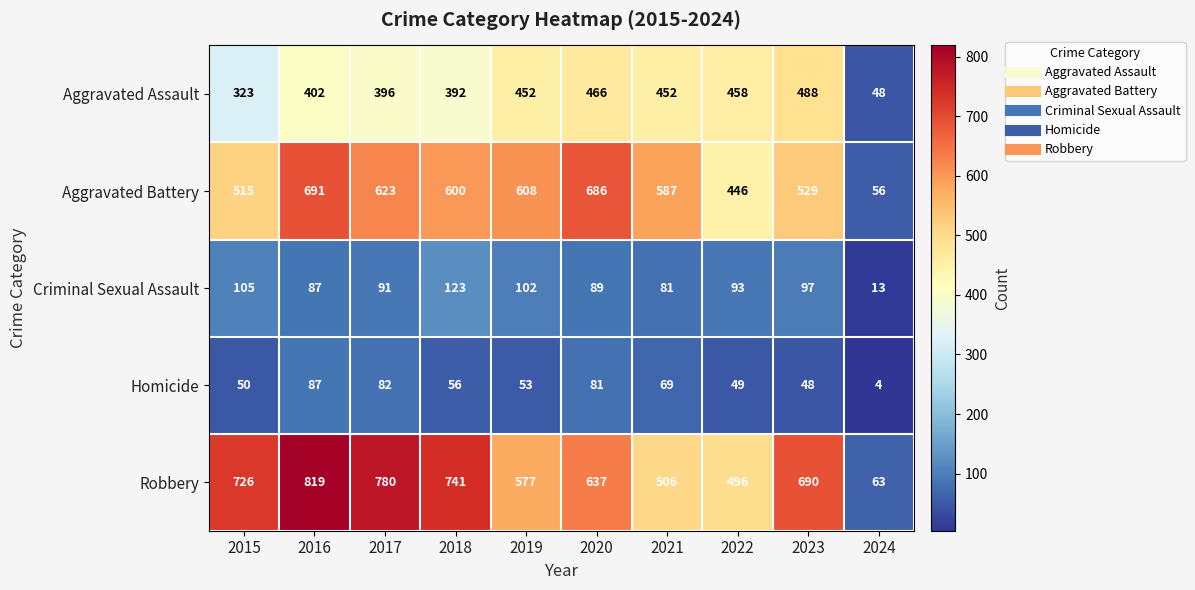

Which label corresponds to the smallest value in the chart?

2024